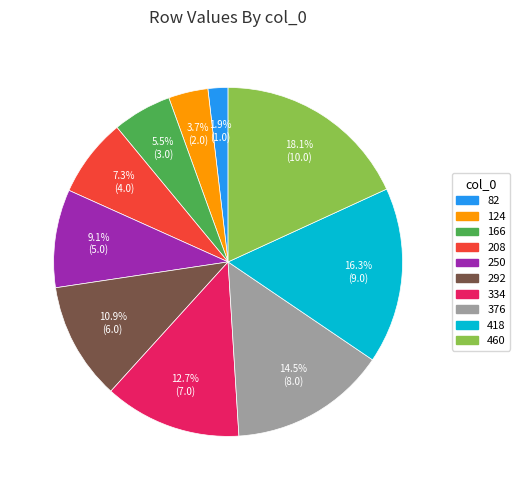

Does any single category account for the majority?

No